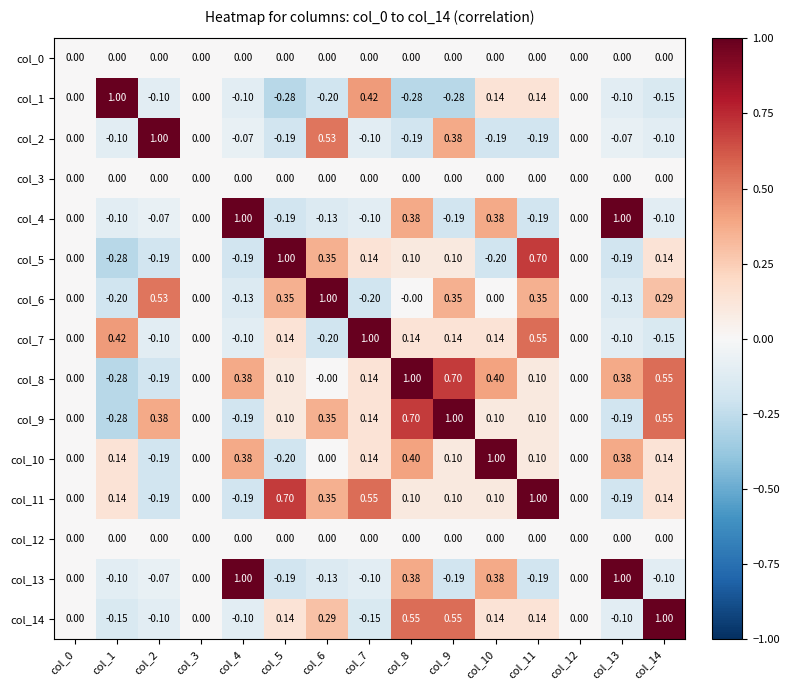

How many data points does each series have?

15